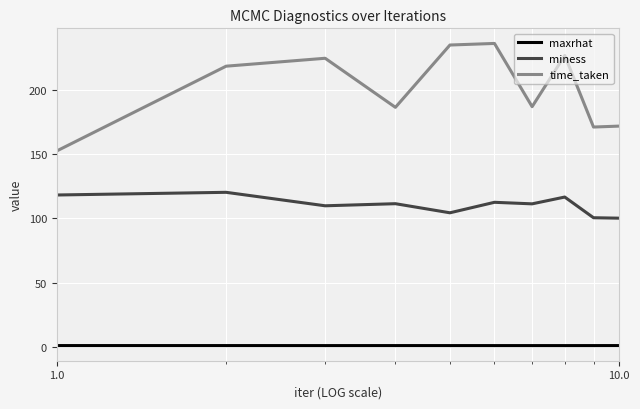

Which series has the largest total across all categories?

time_taken